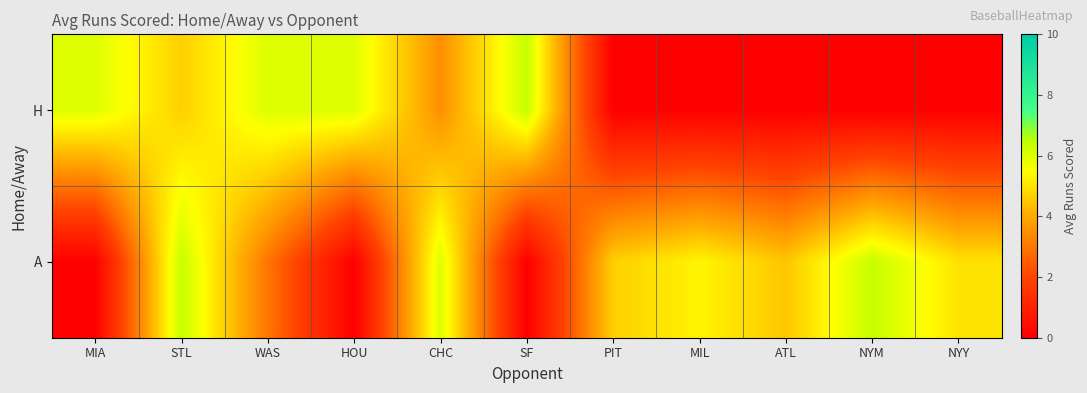

What is the greatest value displayed?

6.3